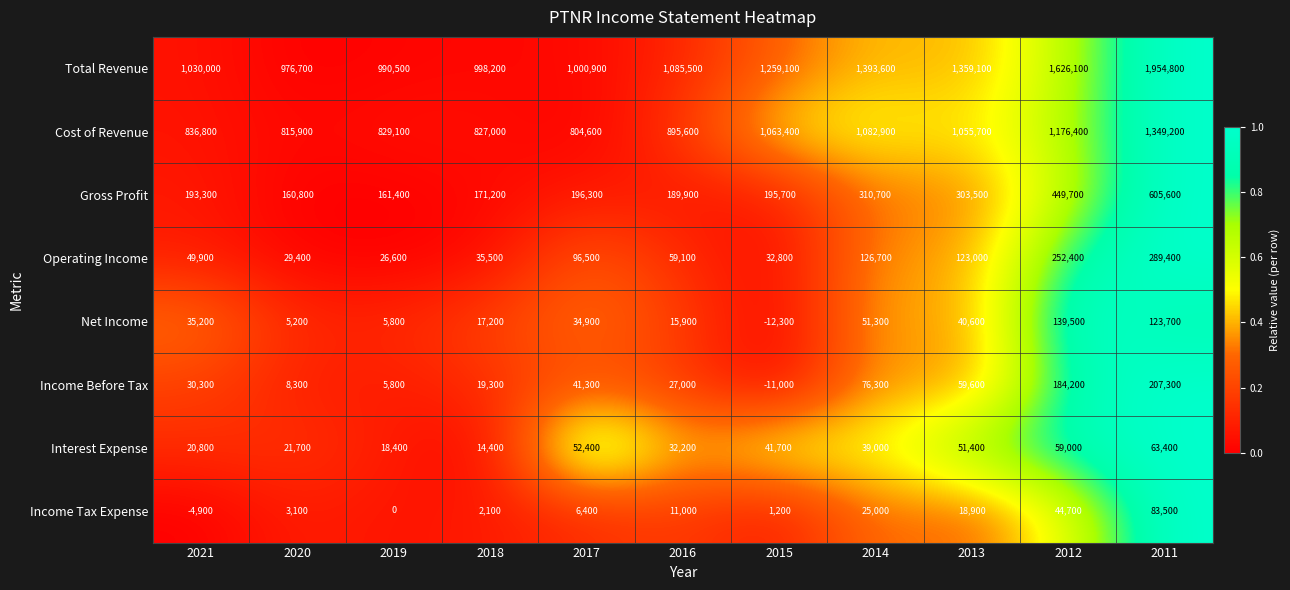

Which series has the largest total across all categories?

Total Revenue